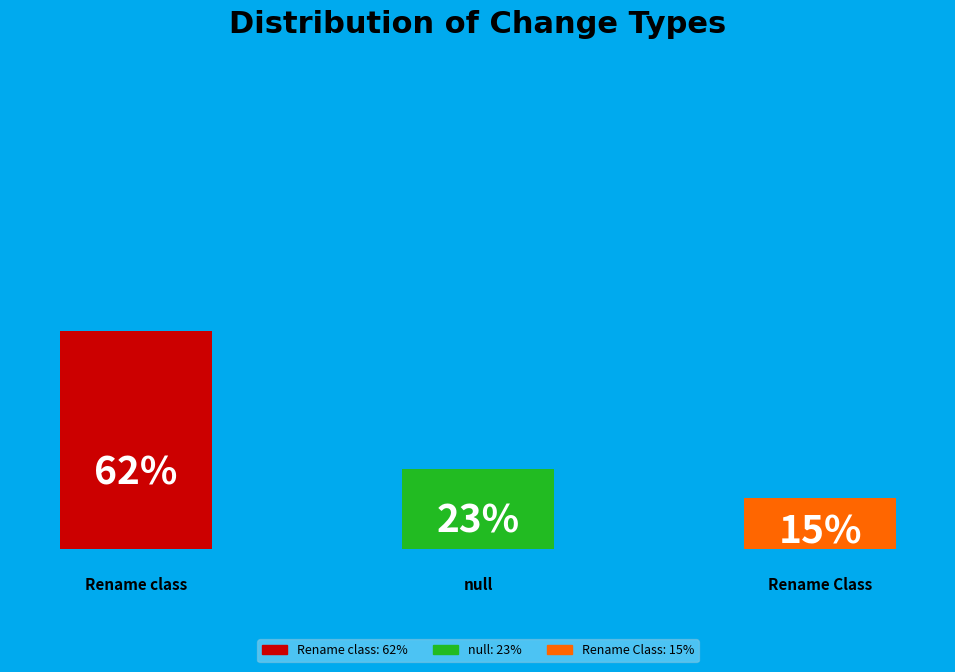

Is there a majority slice in this chart?

Yes